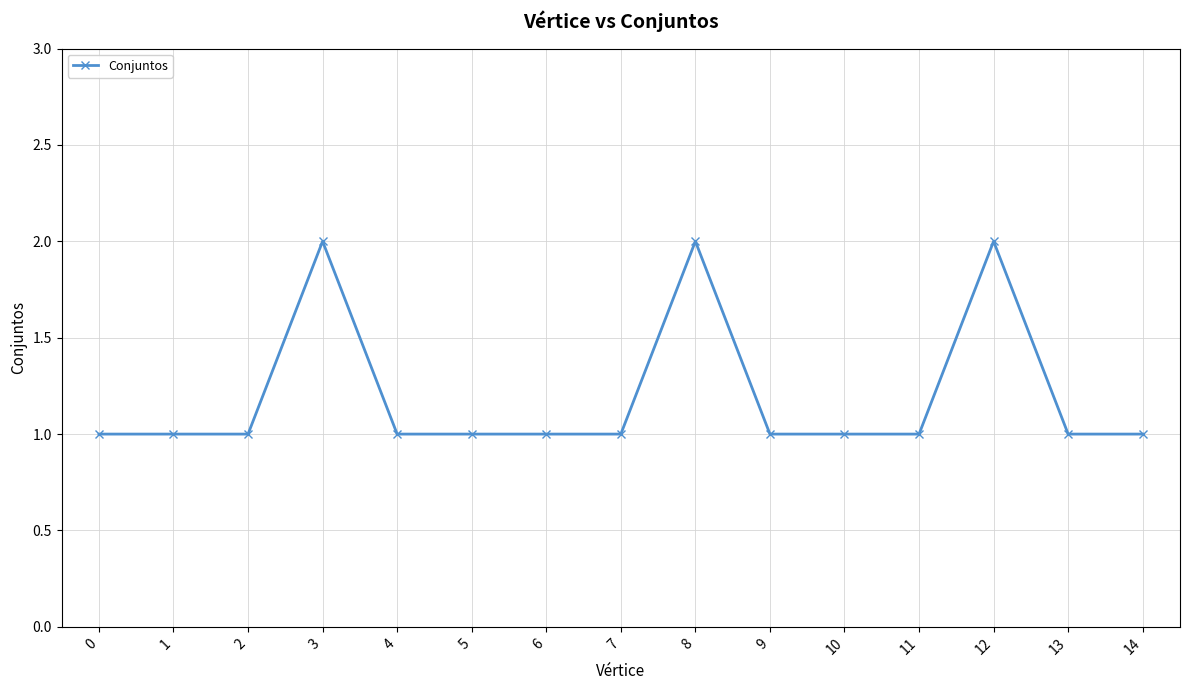

Reading left to right, extract all data points from this chart.

0=1	1=1	2=1	3=2	4=1	5=1	6=1	7=1	8=2	9=1	10=1	11=1	12=2	13=1	14=1